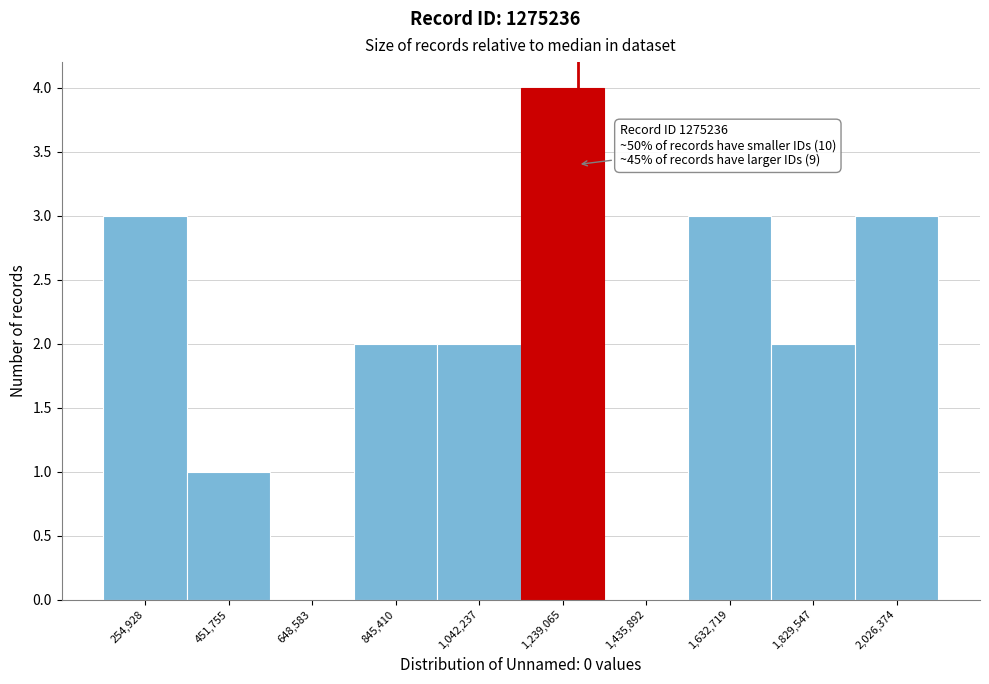

Over which range of the x-axis is the bar tallest?

1140000 to 1340000